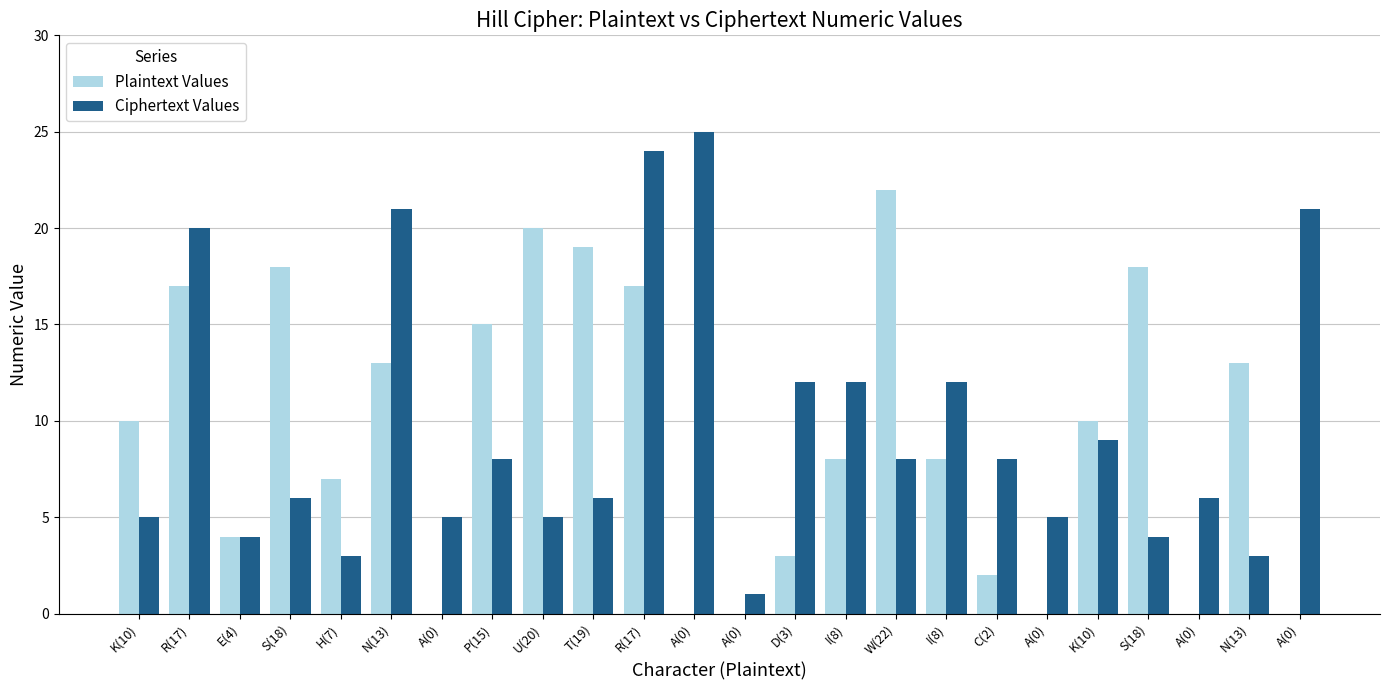

What is the difference between the Plaintext Values values at S(18) and E(4)?

14